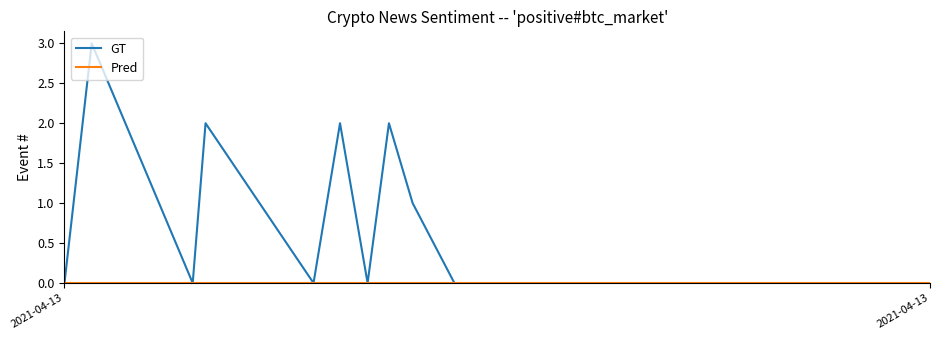

List the series in order of their overall mean, lowest first.

Pred, GT